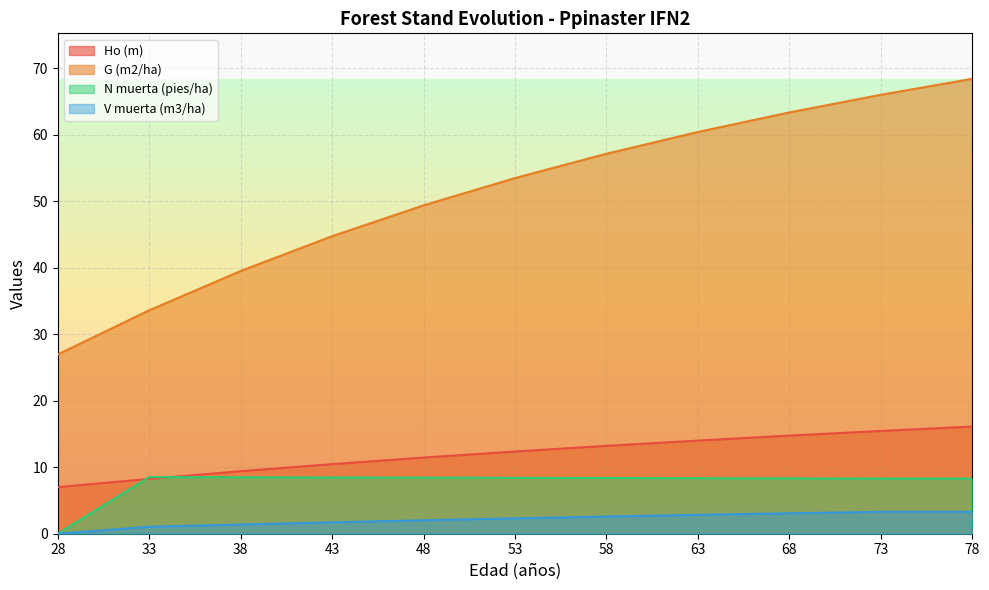

Which series ends up on top after the final intersection of Ho (m) and N muerta (pies/ha)?

Ho (m)